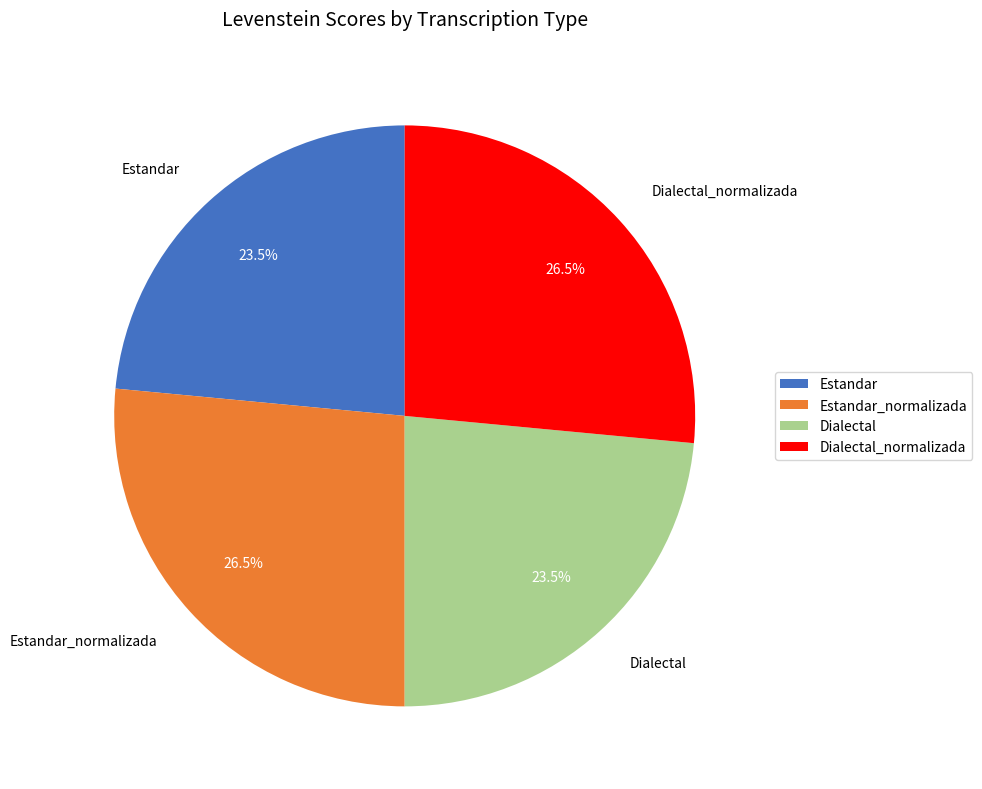

Does Dialectal account for over 50% of the chart?

No